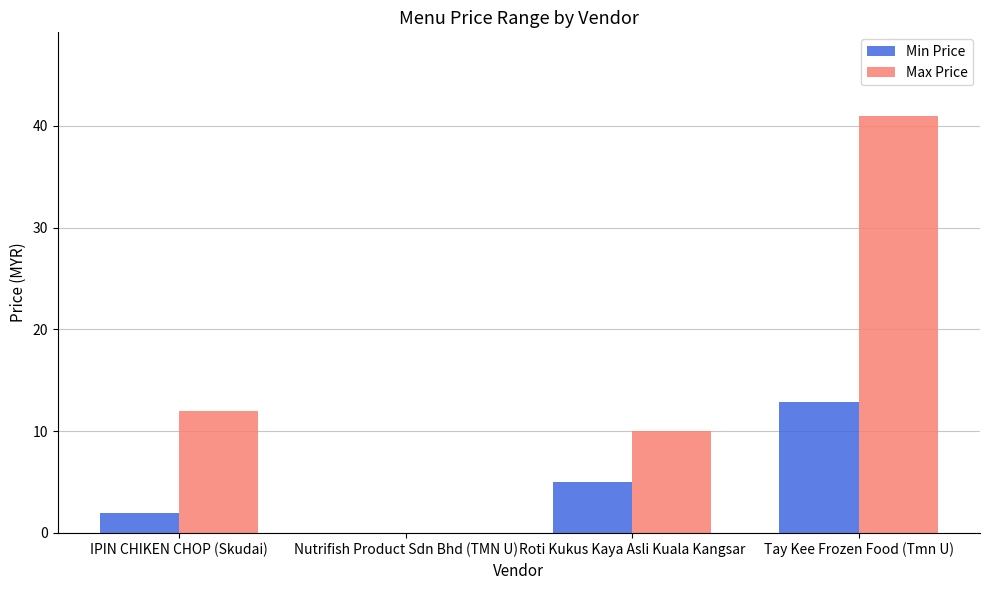

Which series has the largest range (max minus min)?

Max Price